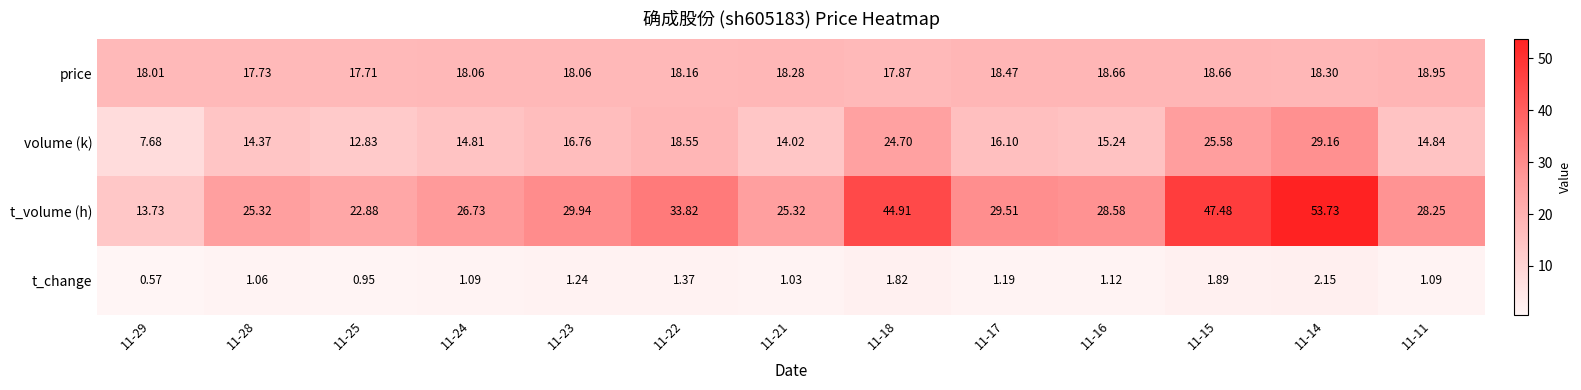

Is the value of price at 11-29 greater than the value of t_change at 11-16?

Yes